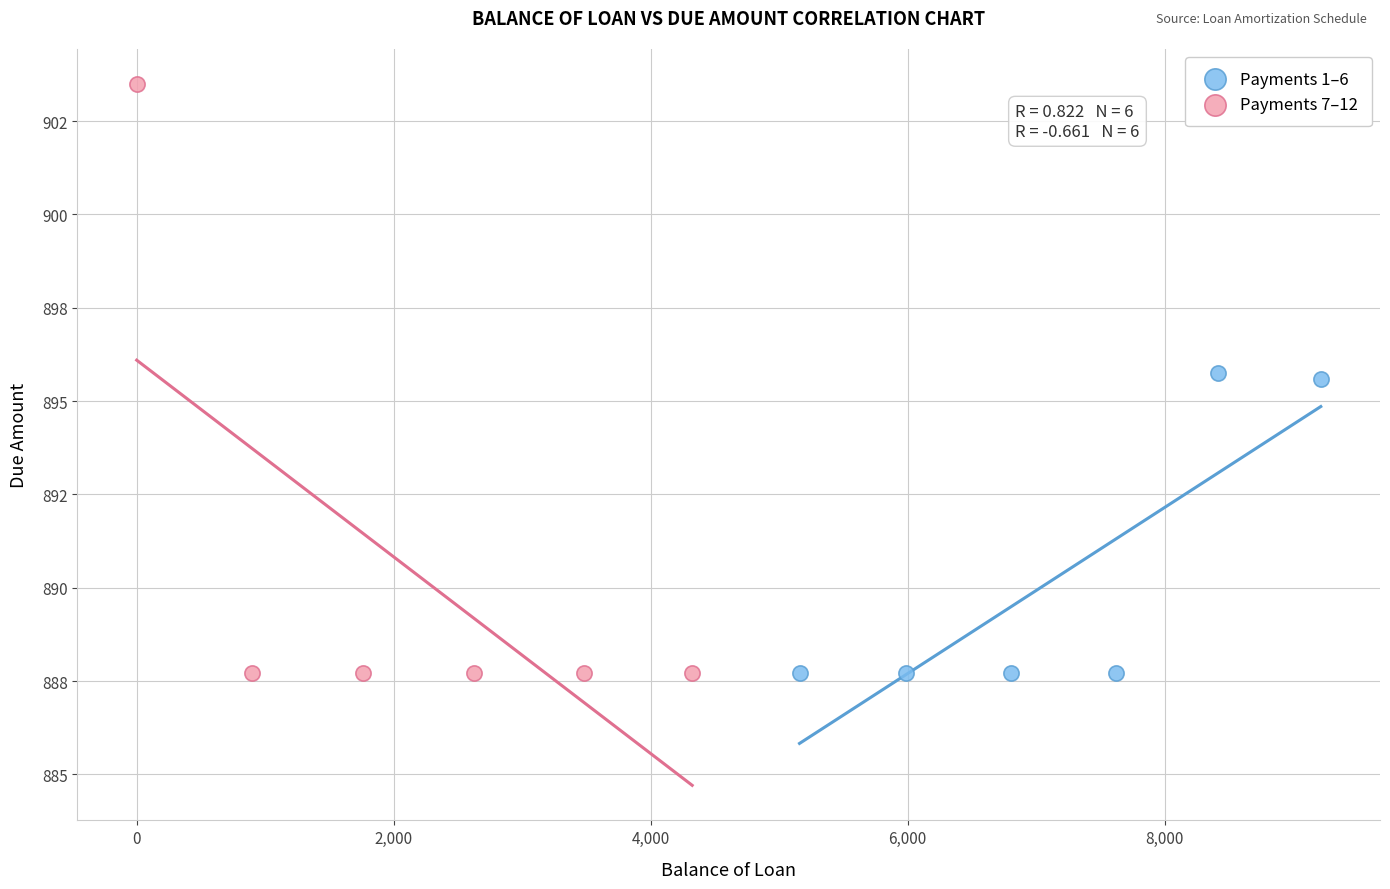

What are all the series names shown in the legend?

Payments 1–6, Payments 7–12